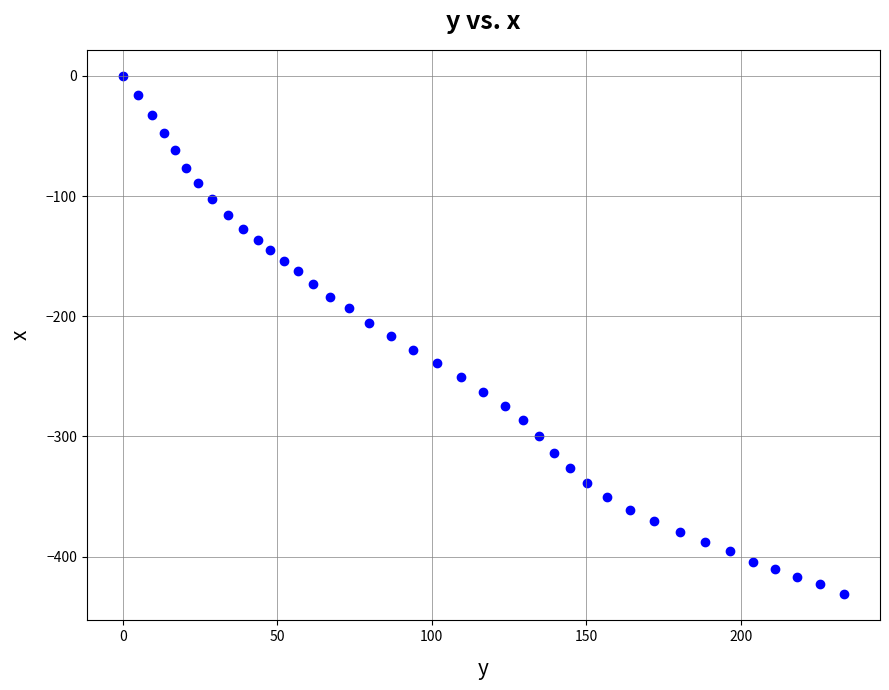

What is the range of Y values (max minus min)?

431.4